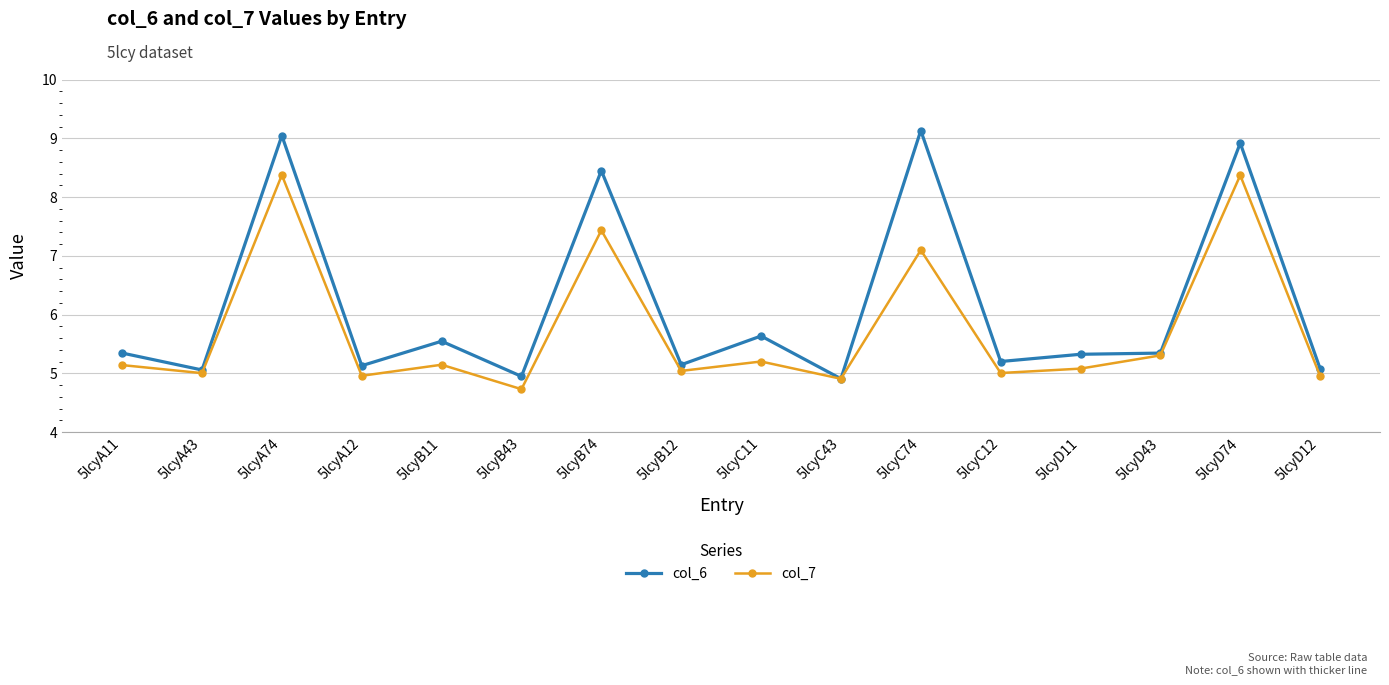

Is the value of col_6 at 5lcyB74 greater than the value of col_7 at 5lcyD12?

Yes